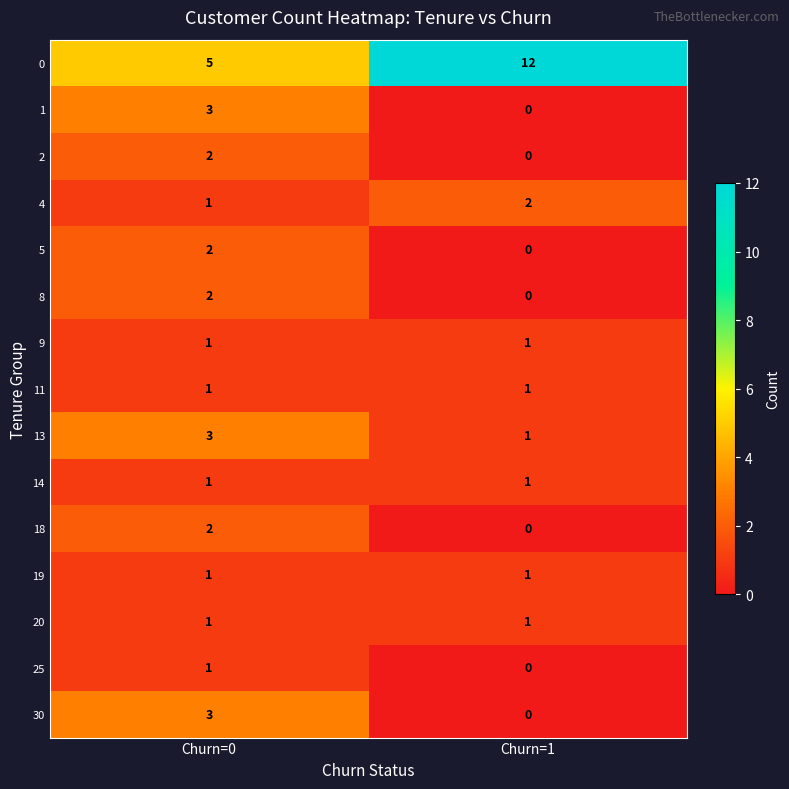

List the labels in order of 18 value, largest first.

Churn=0, Churn=1